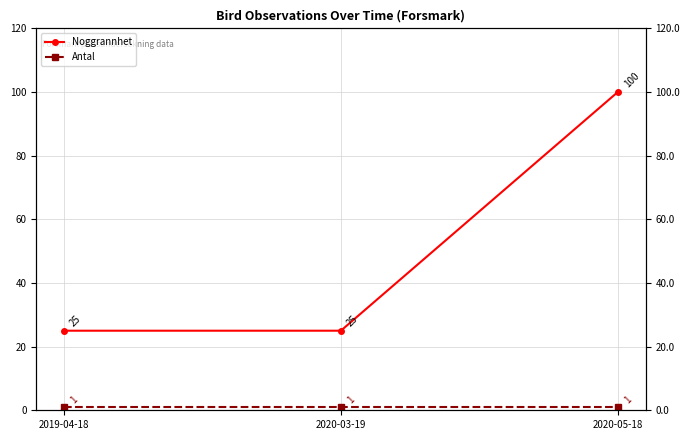

What is the sum of all Antal values?

3